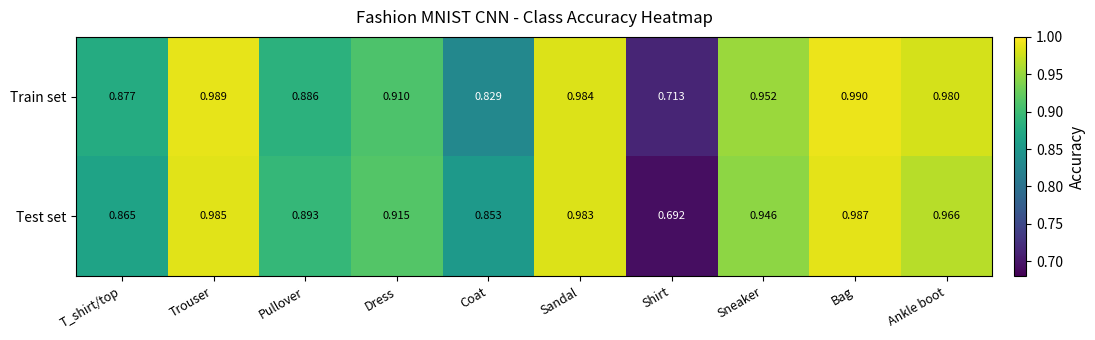

At which label does Train set reach its peak?

Bag